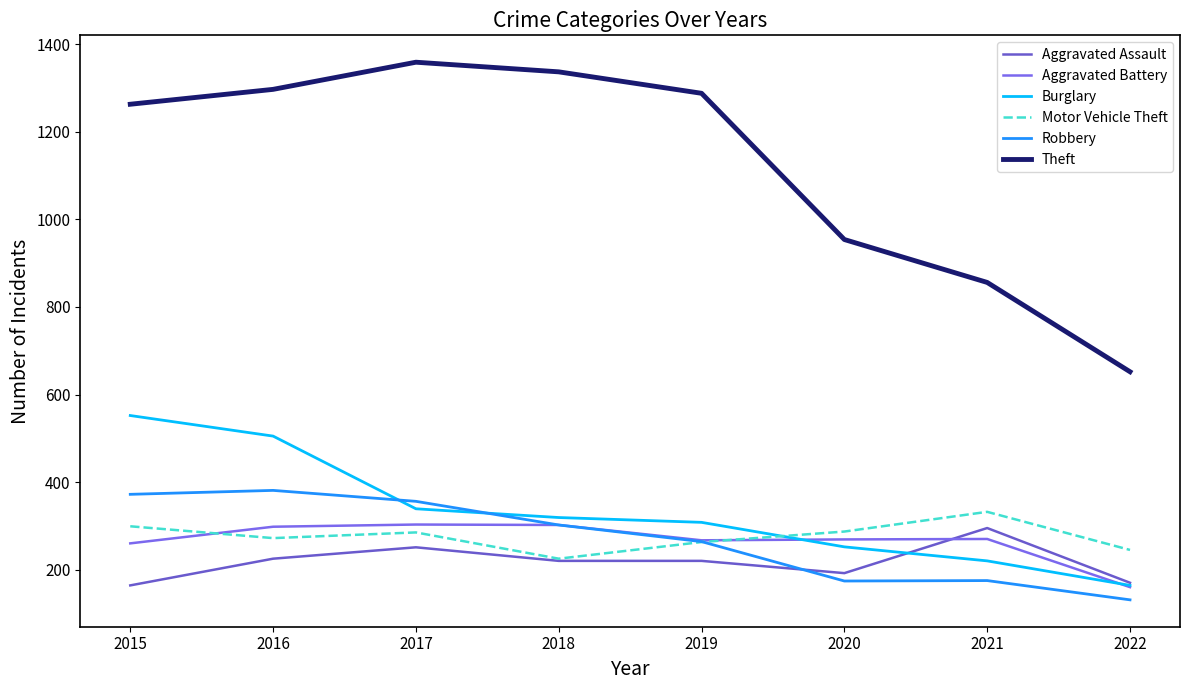

Where does the Aggravated Assault series first go above 220?

2016